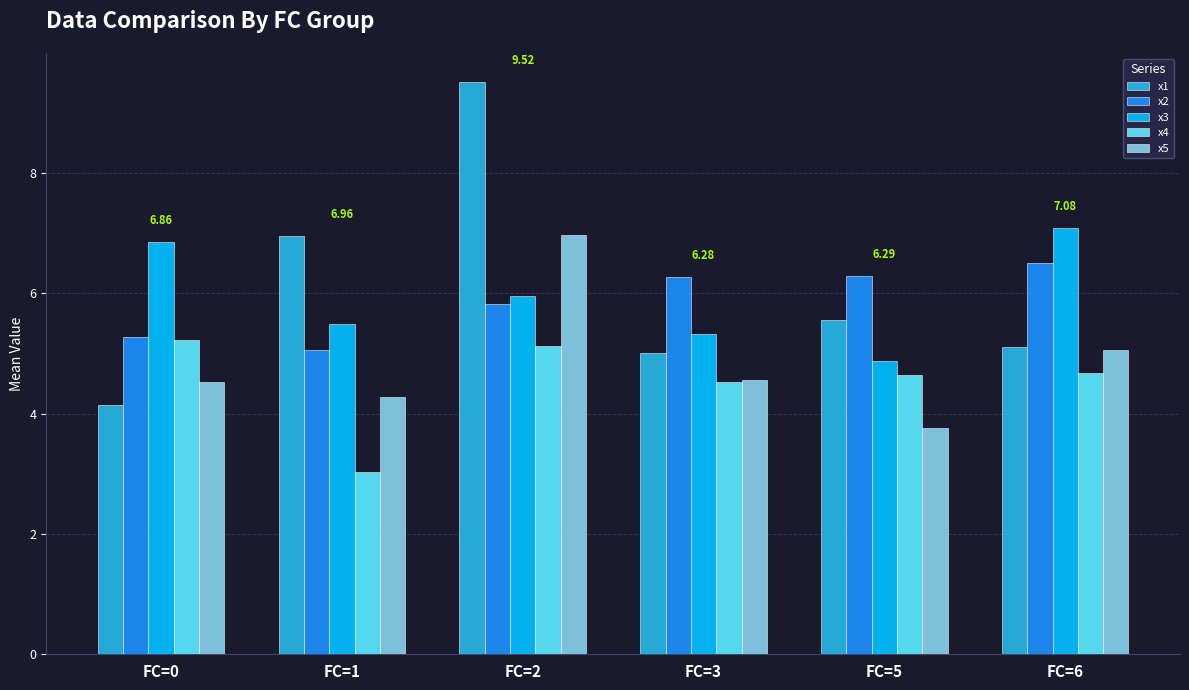

Is the value of x5 at FC=2 greater than the value of x4 at FC=0?

Yes